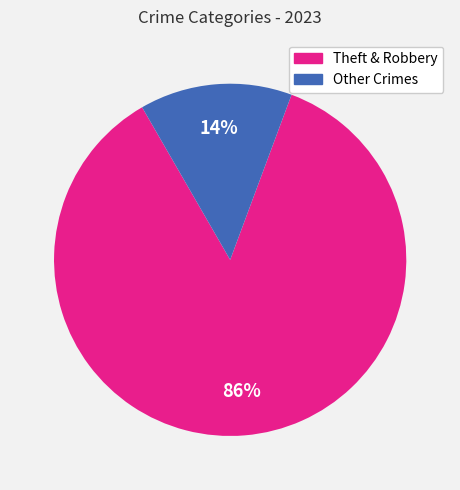

To the nearest percent, what is the difference between the largest and smallest slice percentages?

72%